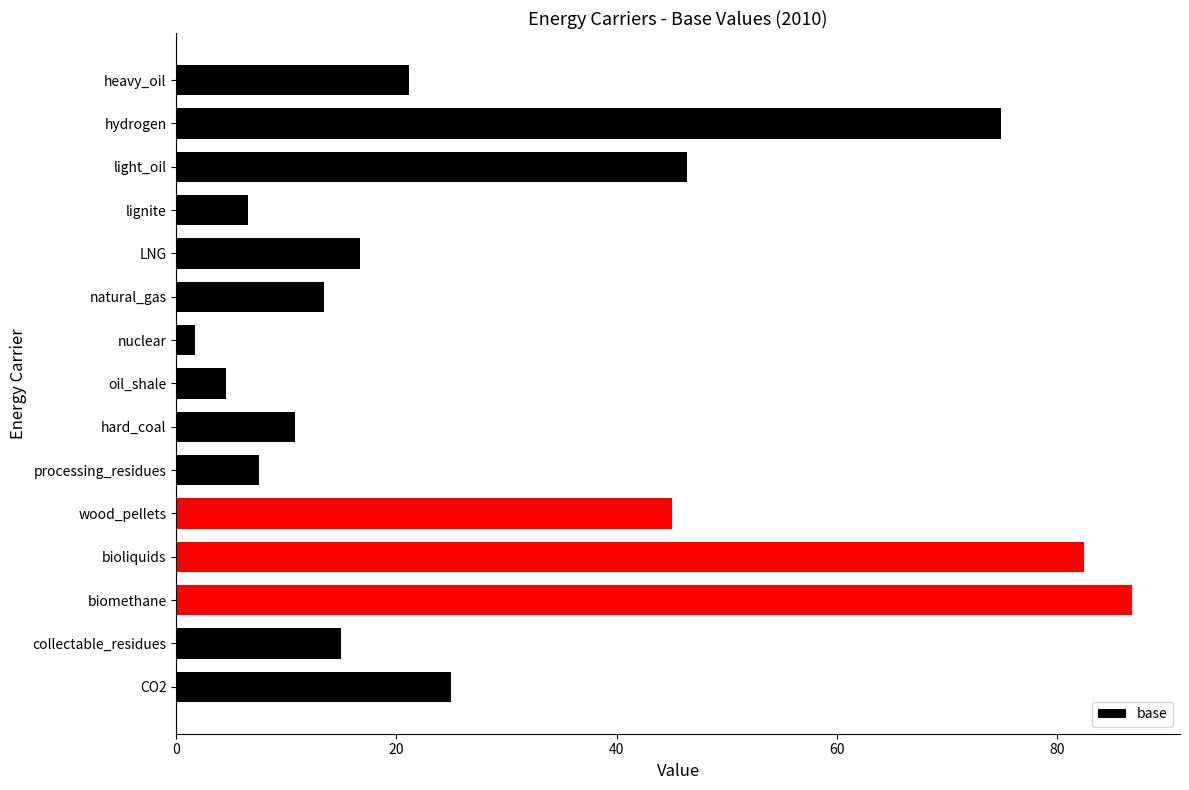

The chart shows a value of 16.7 at LNG. True or false?

True